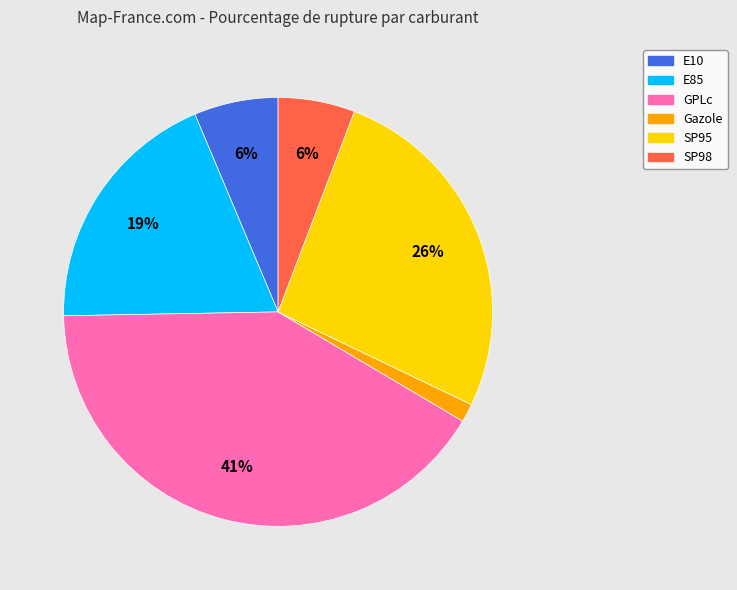

Is it true that E85 is 19% of the pie?

True